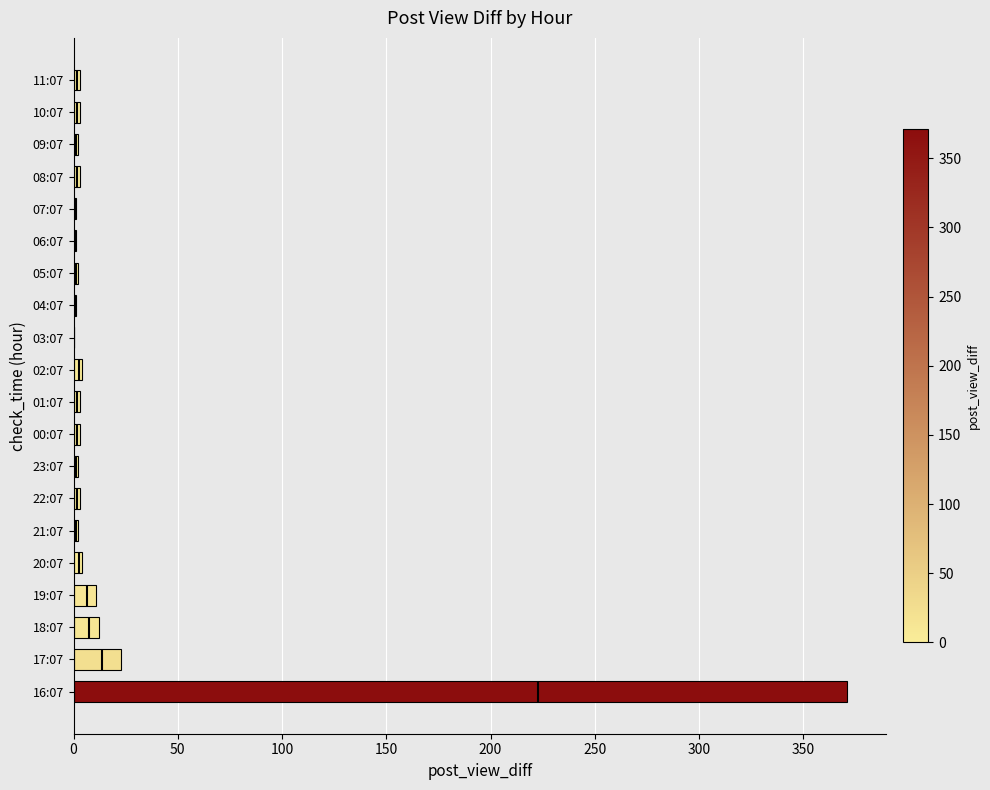

What is the difference between the maximum and minimum values?

371